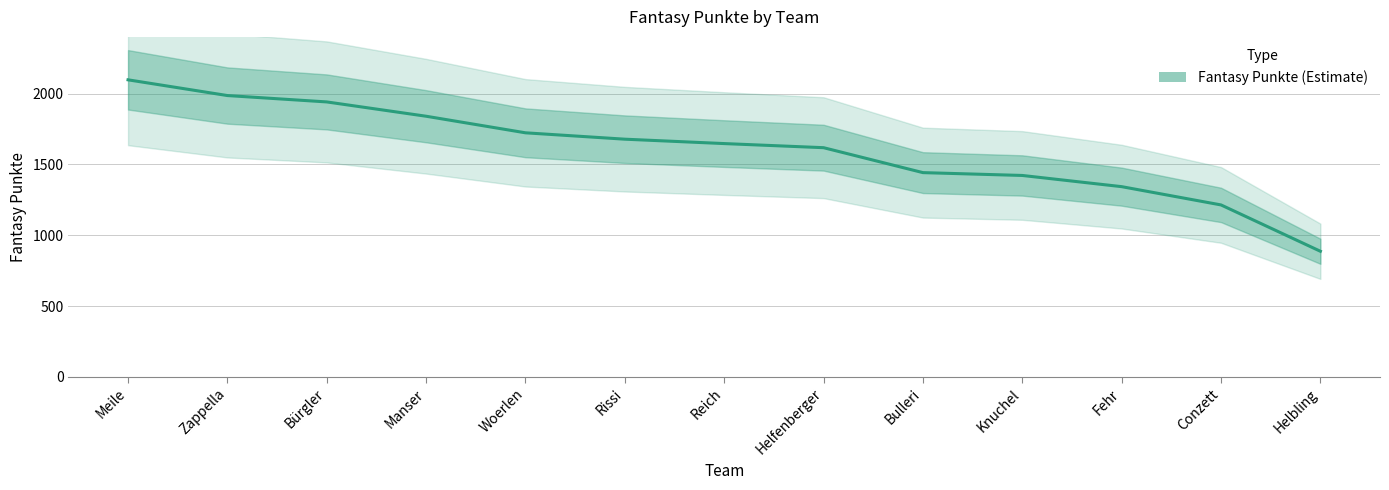

At which label does the data first exceed 1647?

Meile